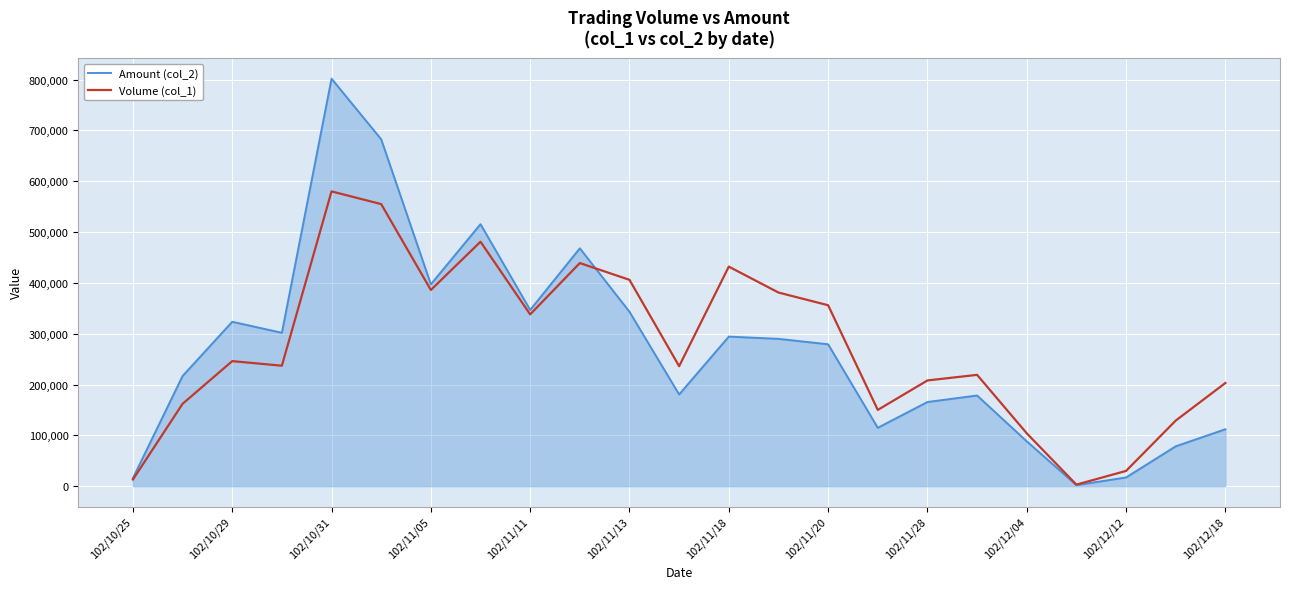

Which series has the largest range (max minus min)?

Amount (col_2)